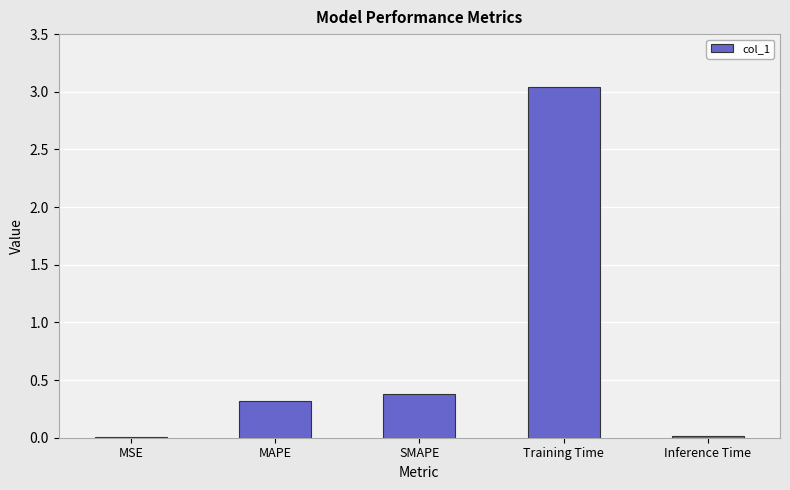

Are the bars horizontal?

No